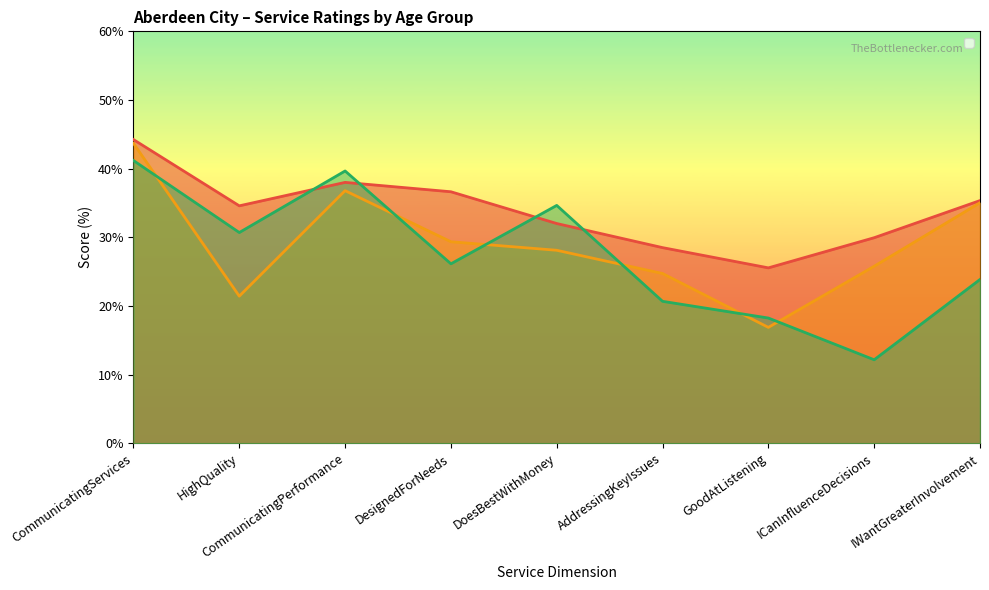

How many data points in _65 are less than 26?

4